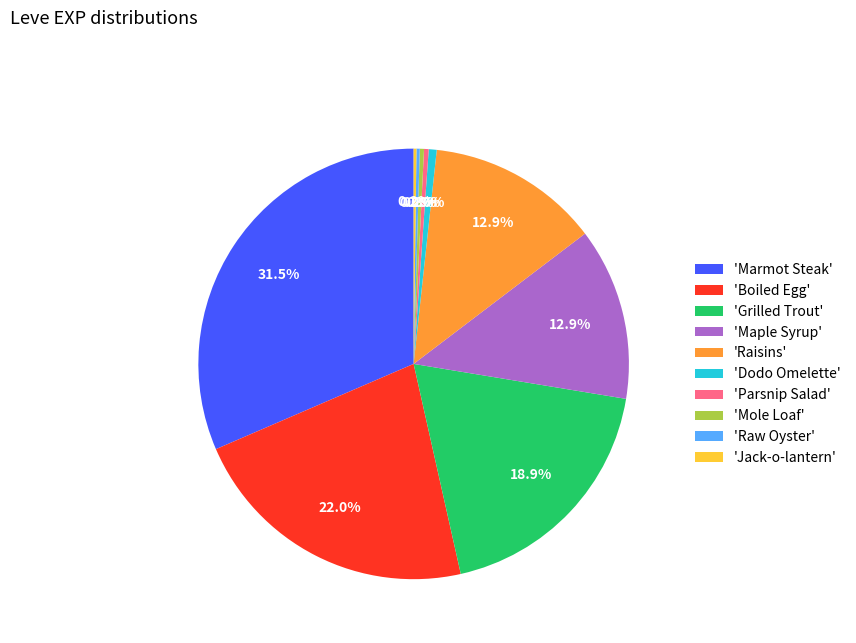

Which has a higher value, 'Dodo Omelette' or 'Marmot Steak'?

'Marmot Steak'